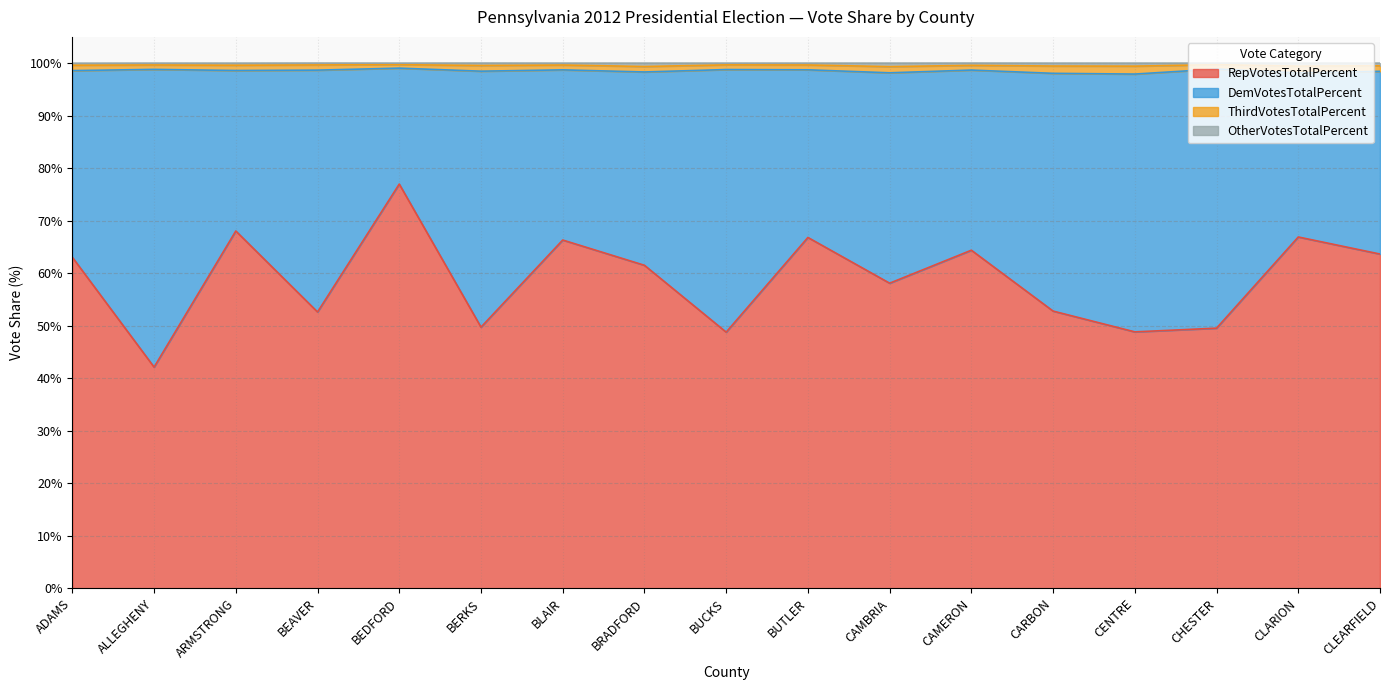

Which category has the lowest value in the RepVotesTotalPercent series?

ALLEGHENY